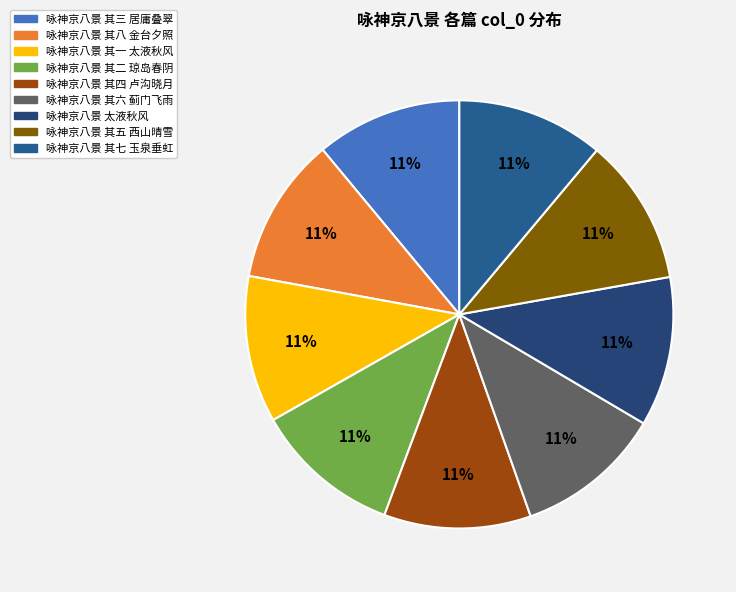

True or false: 咏神京八景 其八 金台夕照 accounts for 11% of the total.

True